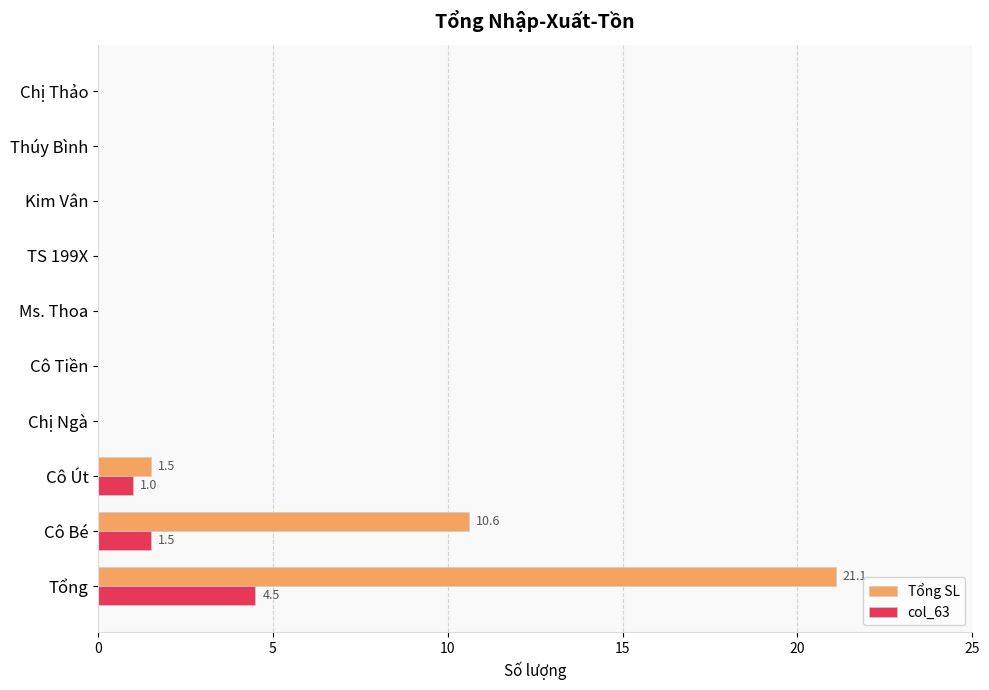

At which label is col_63 closest to 2?

Cô Bé